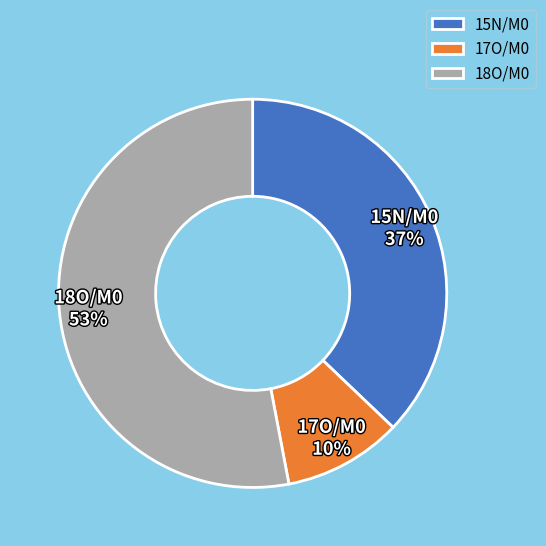

What percentage is the 15N/M0 slice, to the nearest percent?

37%